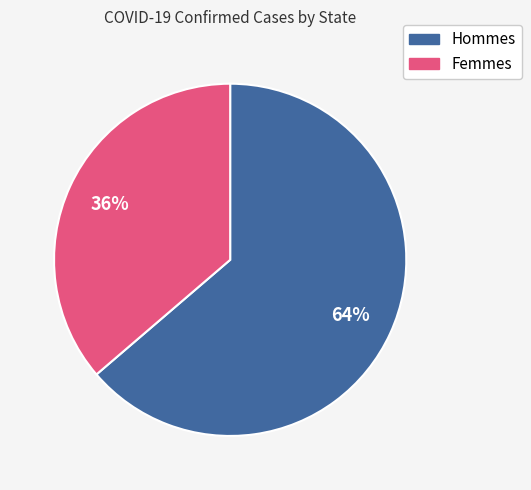

To the nearest percent, what is the average slice percentage?

50%